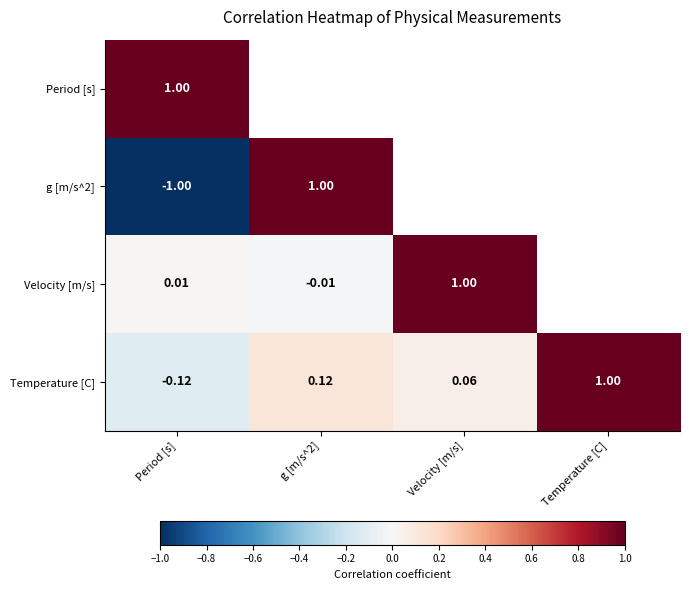

Where is Period [s] nearest to the value 1?

Period [s]